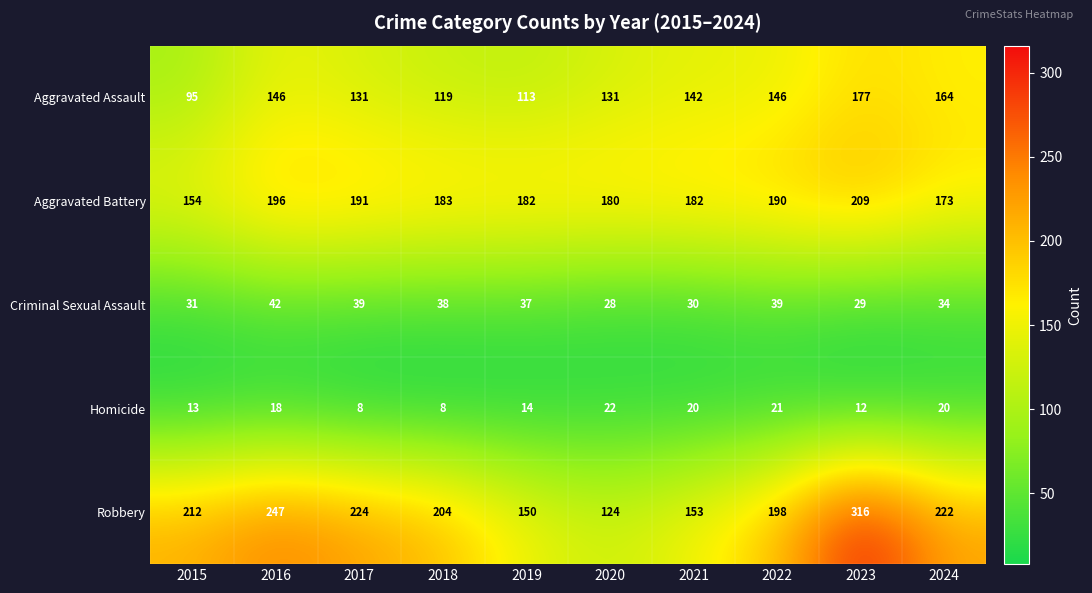

What is the total value across all series at 2020?

485